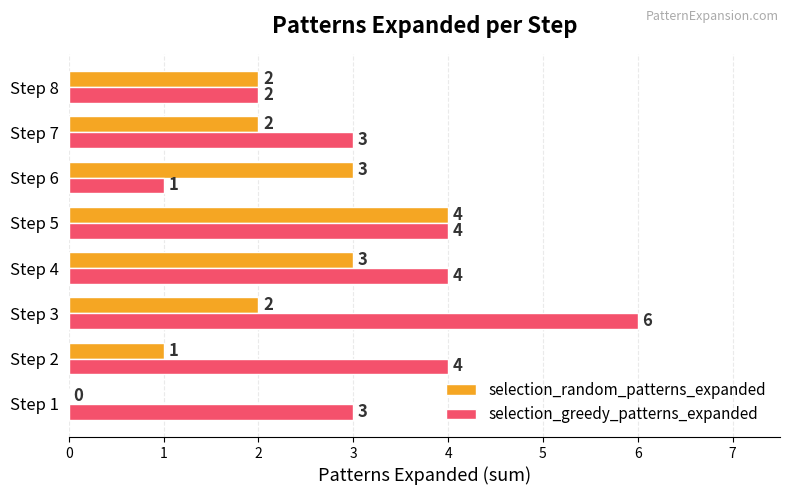

Which series changed the most between Step 1 and Step 7?

selection_random_patterns_expanded